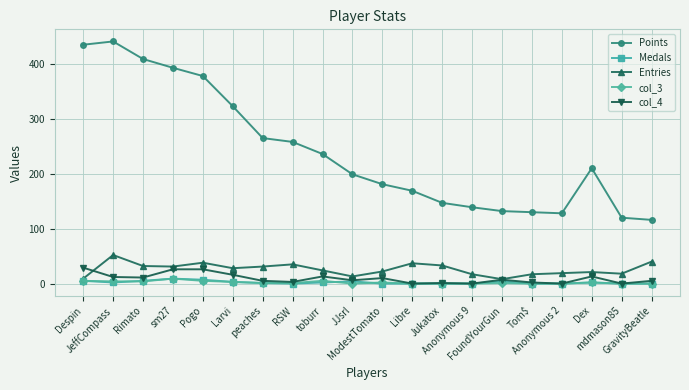

How many data points in Points are less than 210?

10